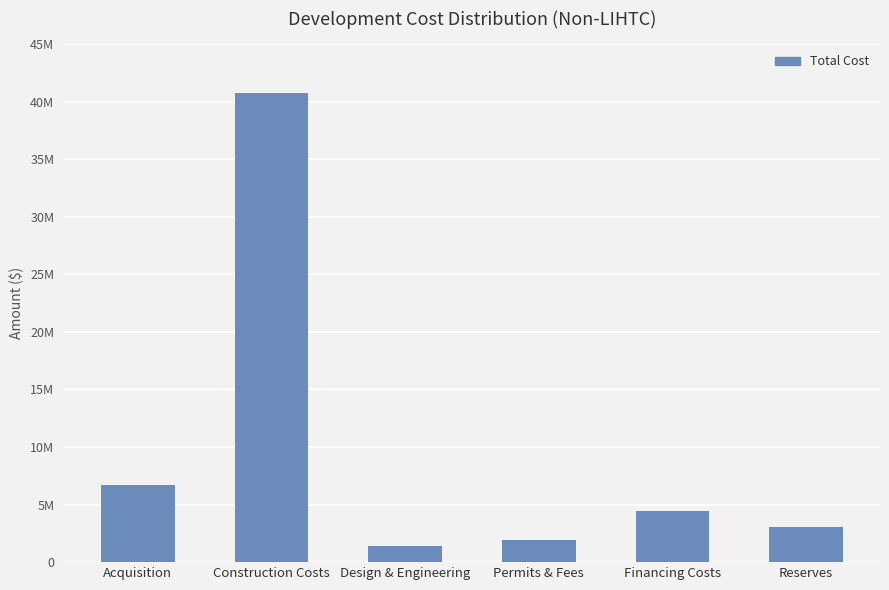

What is the smallest value displayed?

1437720